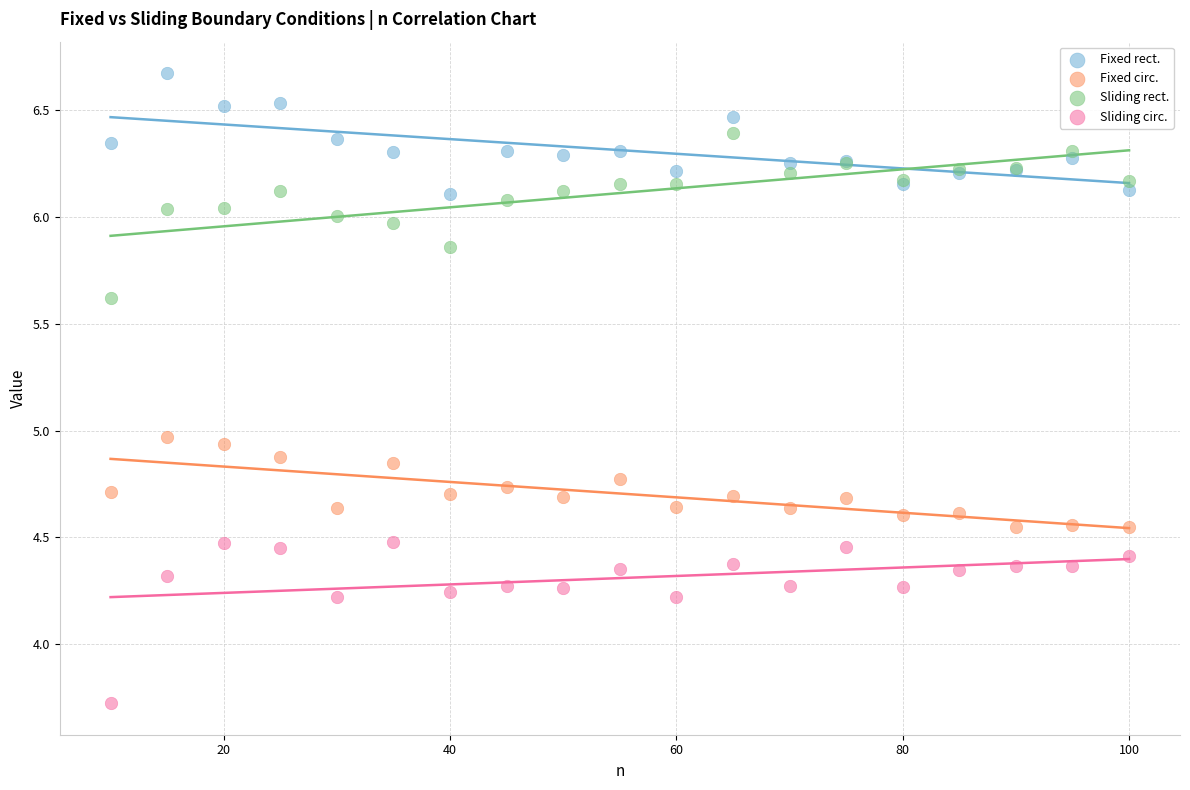

What is the X range (max minus min) for the scatter plot?

90.0